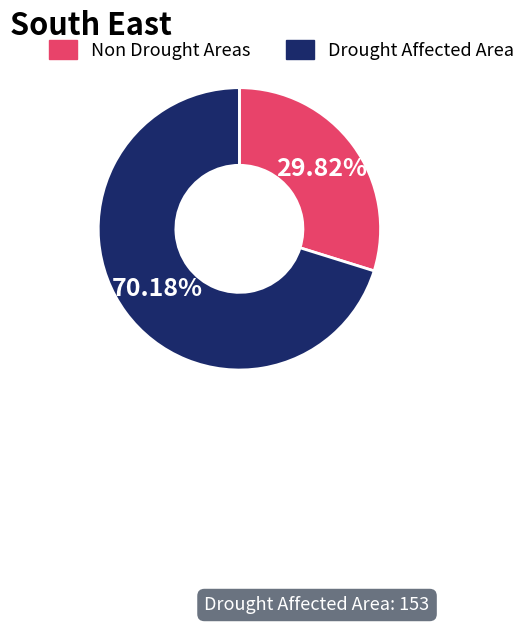

Which category accounts for the majority?

Drought Affected Area